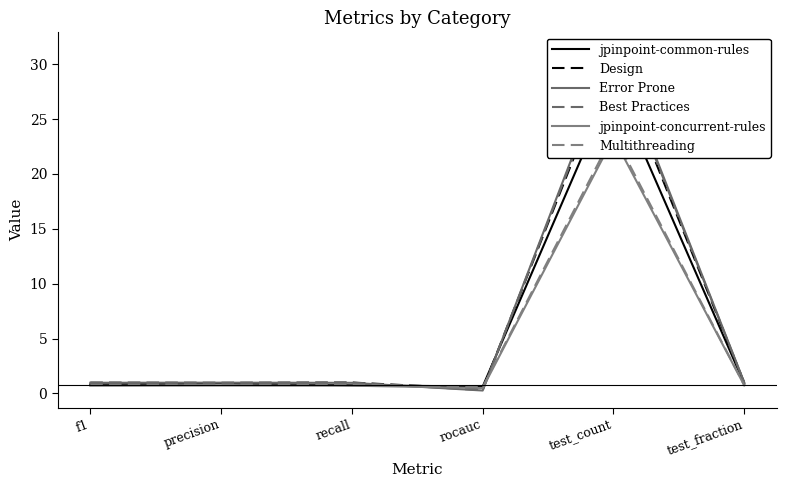

What is the label of the 3rd point from the left?

recall